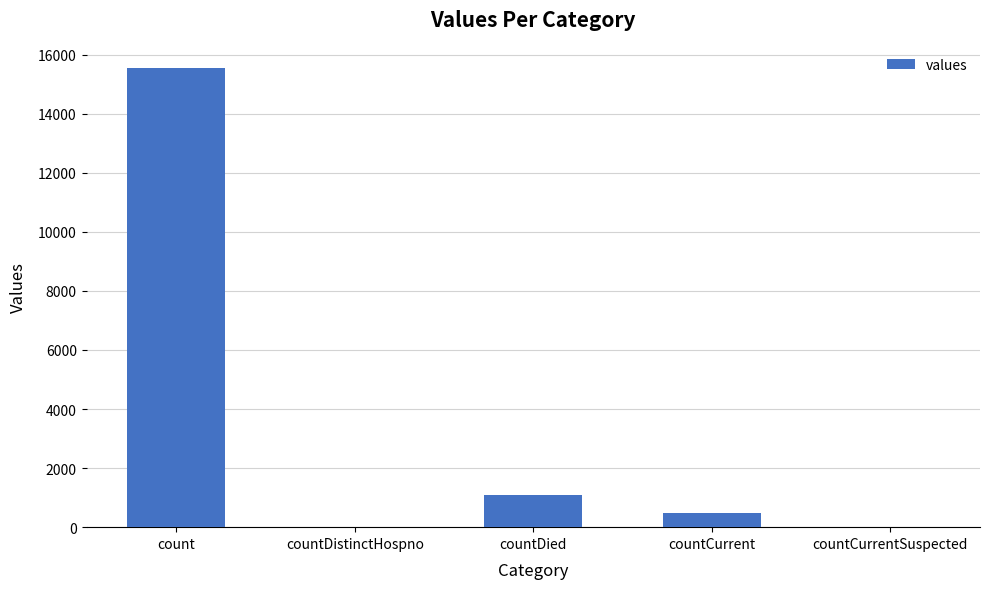

Which has a higher value, countCurrentSuspected or count?

count